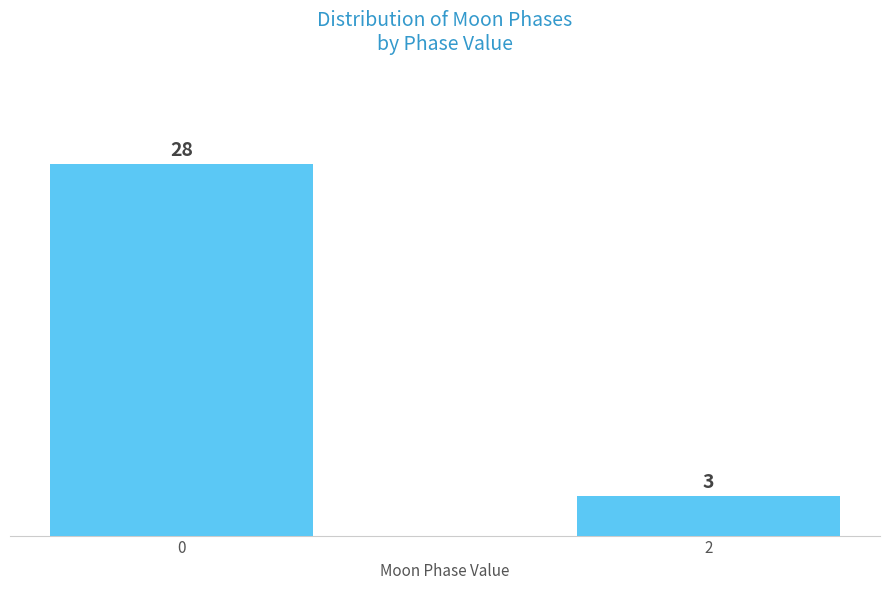

Reading left to right, list all the values displayed in this chart.

28	3